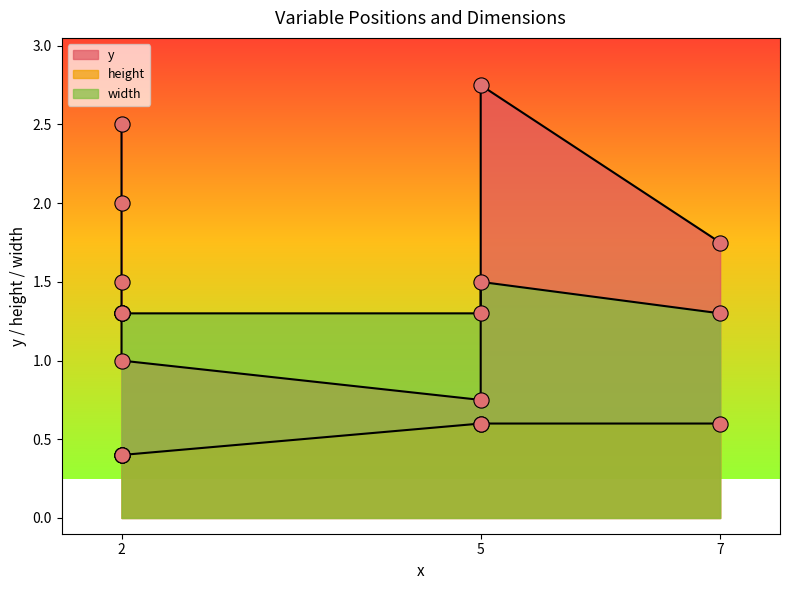

What are all the series names shown in the legend?

y, height, width